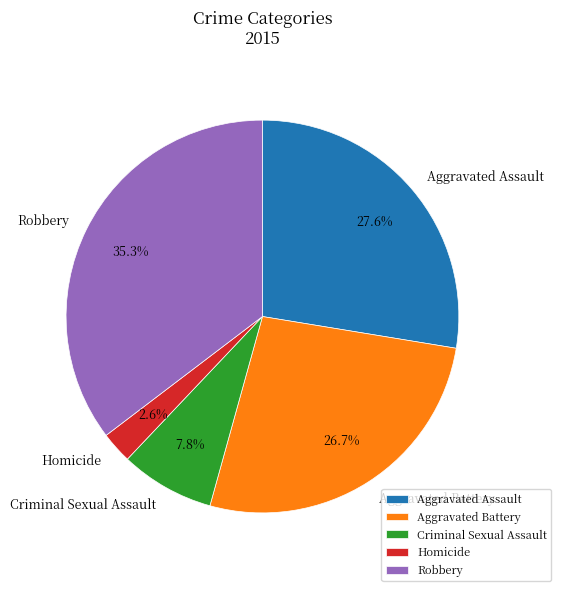

To the nearest percent, what percentage of the pie is Criminal Sexual Assault?

8%